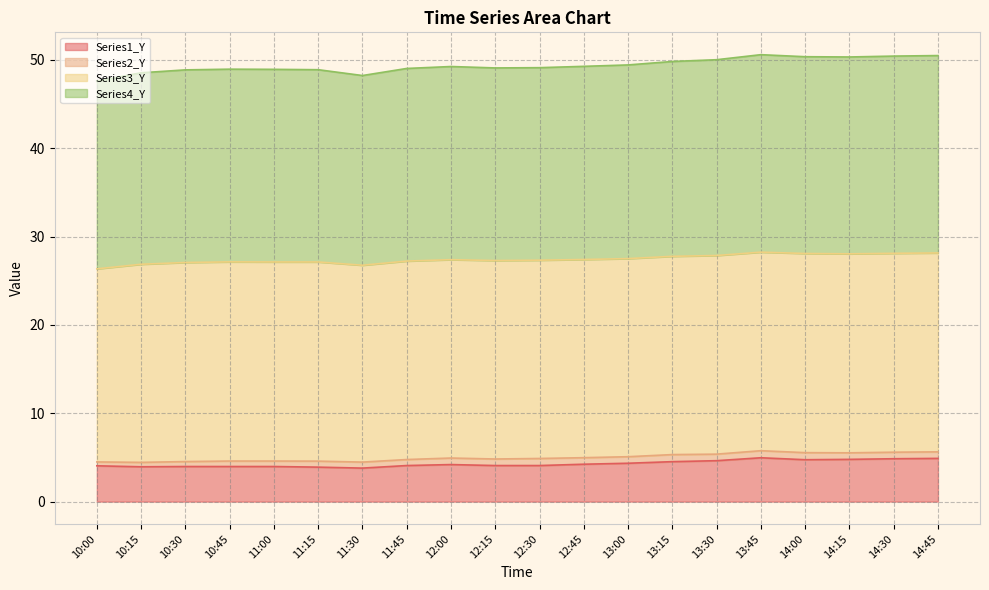

Which category has the lowest value in the Series1_Y series?

11:30